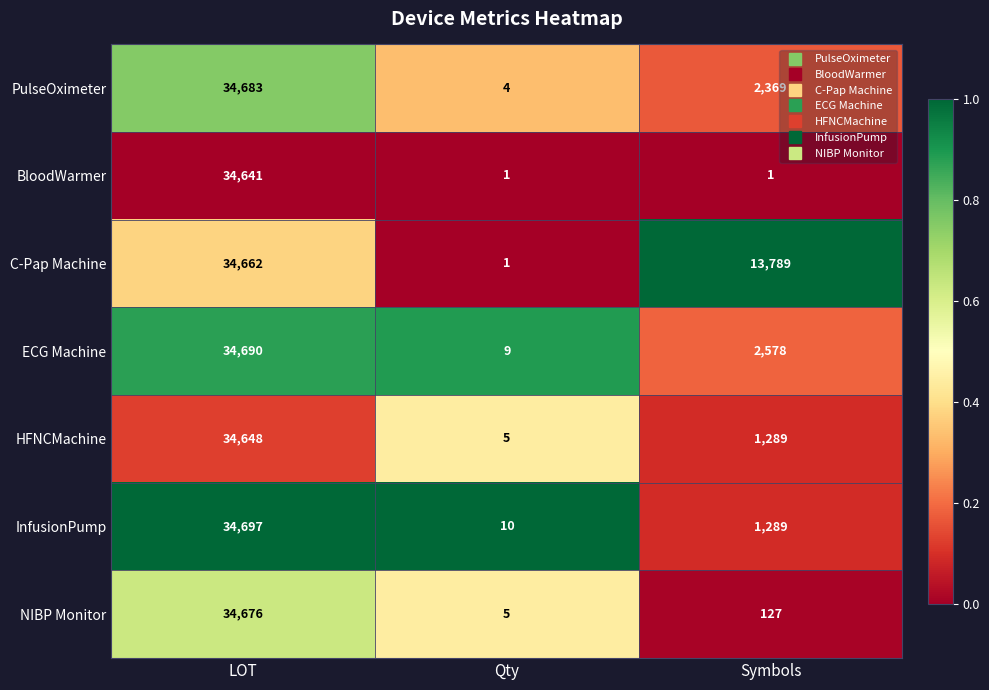

What is the total value across all series at Symbols?

21442